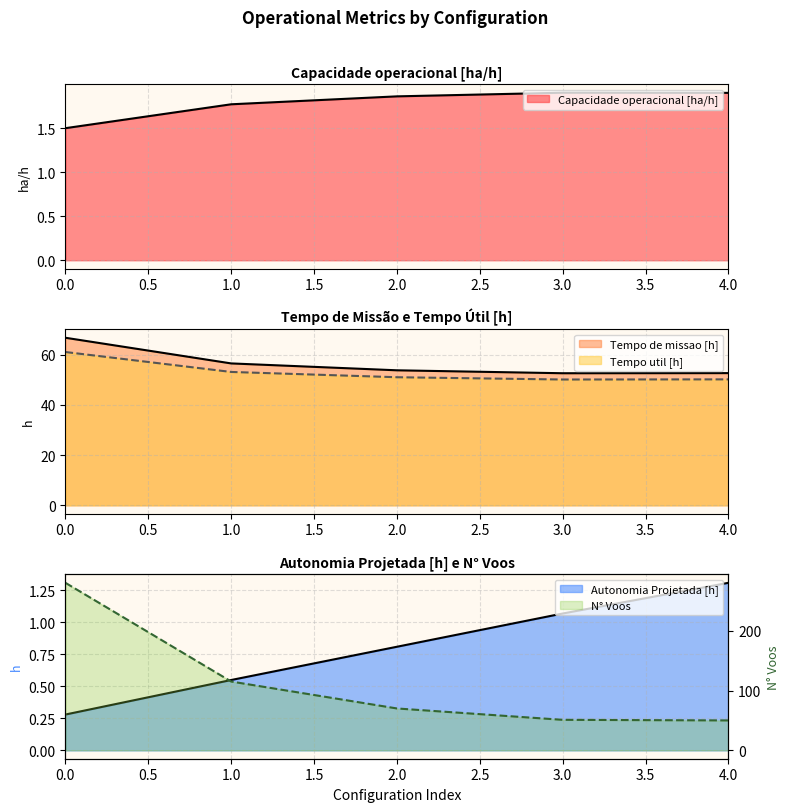

What is the highest value of the Autonomia Projetada [h] series?

1.3